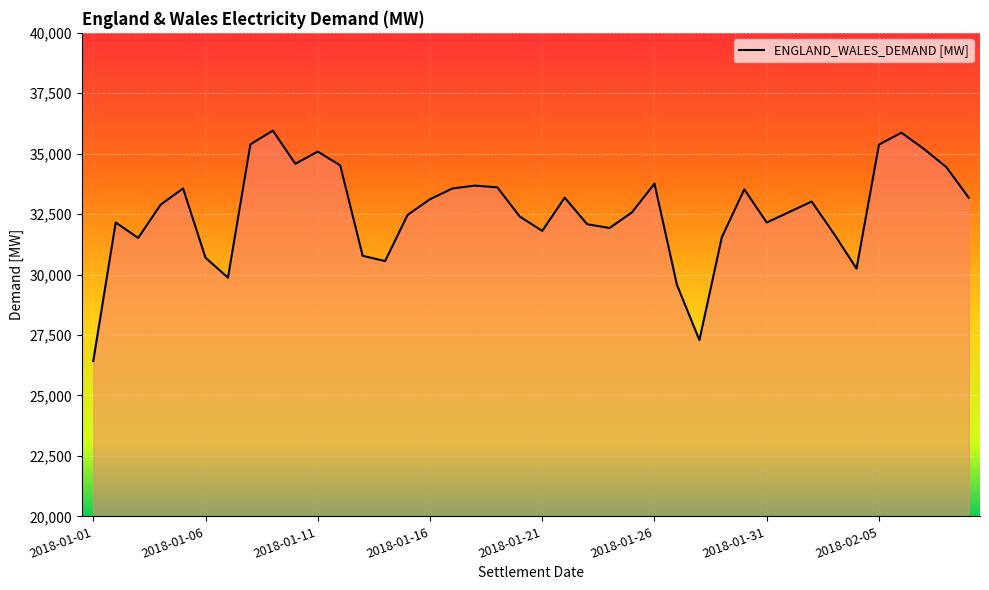

What is the greatest value displayed?

35955.6